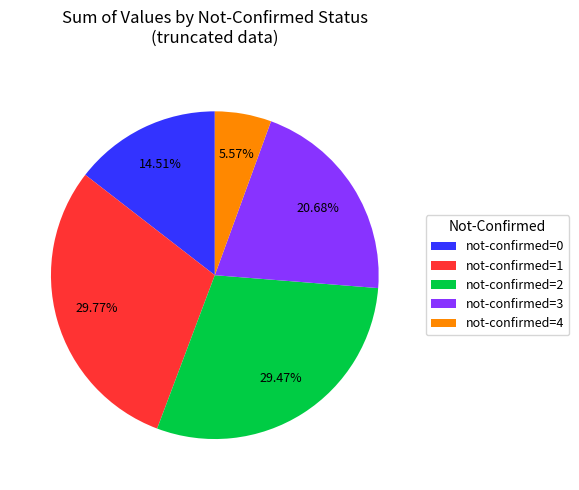

Approximately how many times larger is the value at not-confirmed=2 compared to not-confirmed=0?

2.0